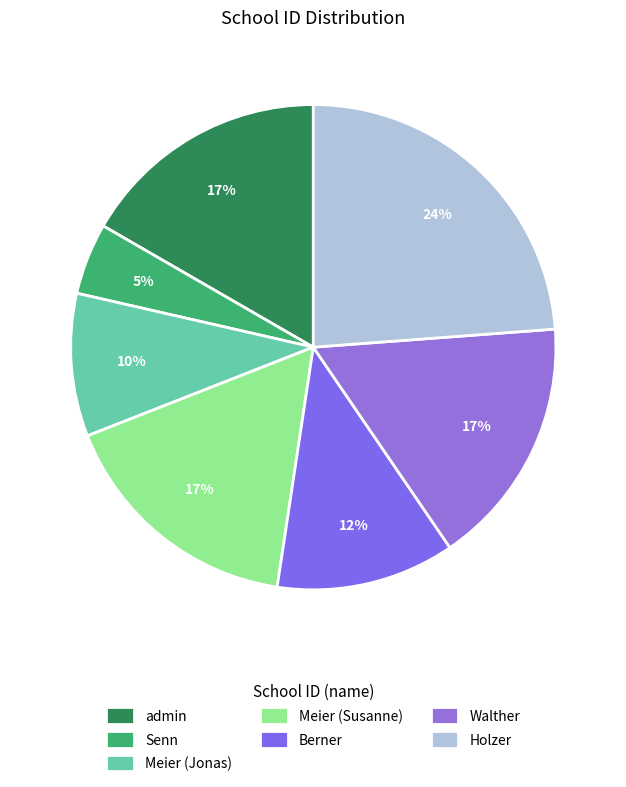

How many segments does this pie chart have?

7